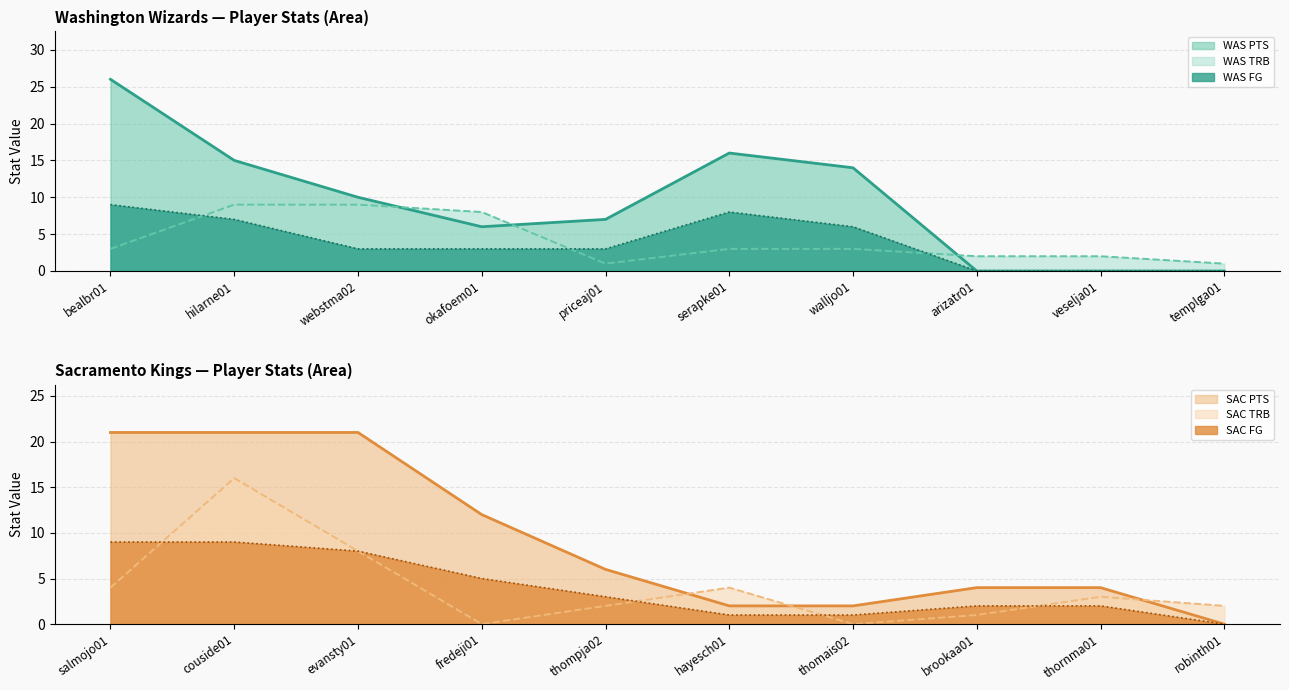

Which series has the largest total across all categories?

WAS PTS